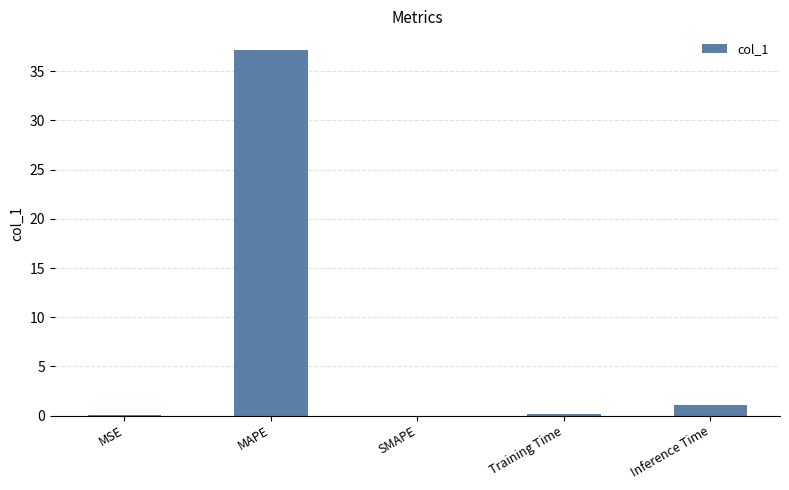

The value at MAPE is 63.2. True or false?

False